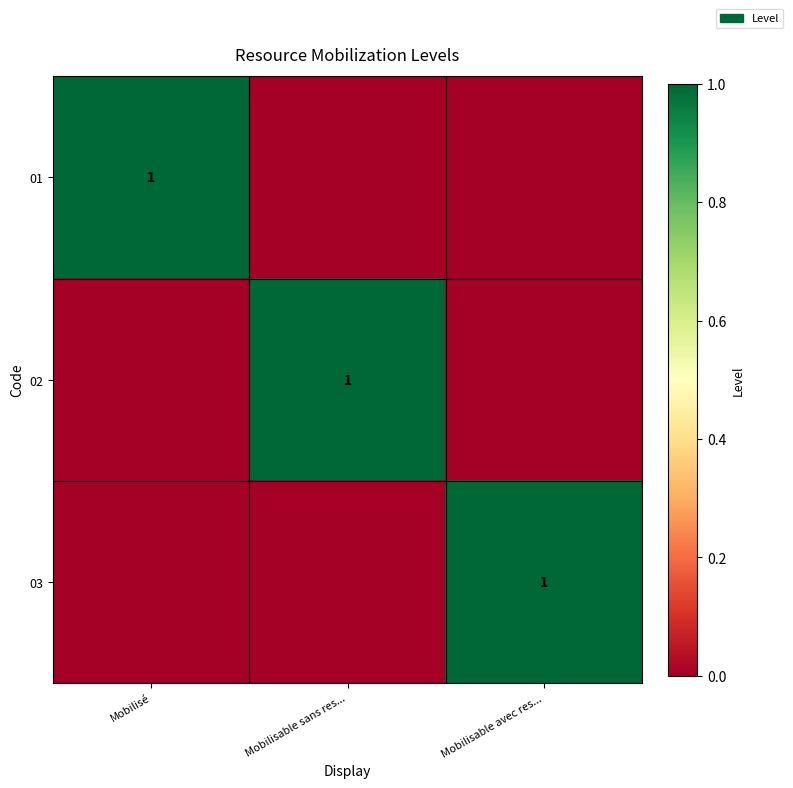

How many data points does each series have?

3